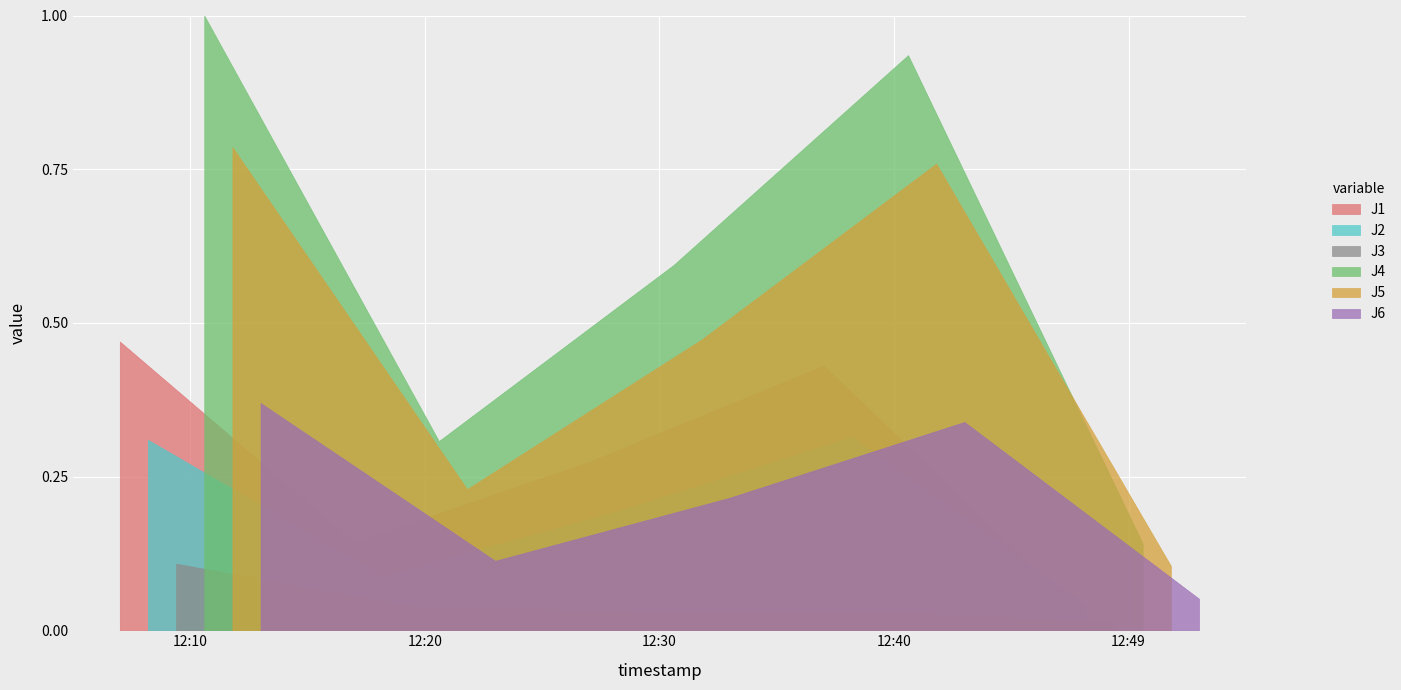

True or false: J5 and J1 intersect in this chart.

False